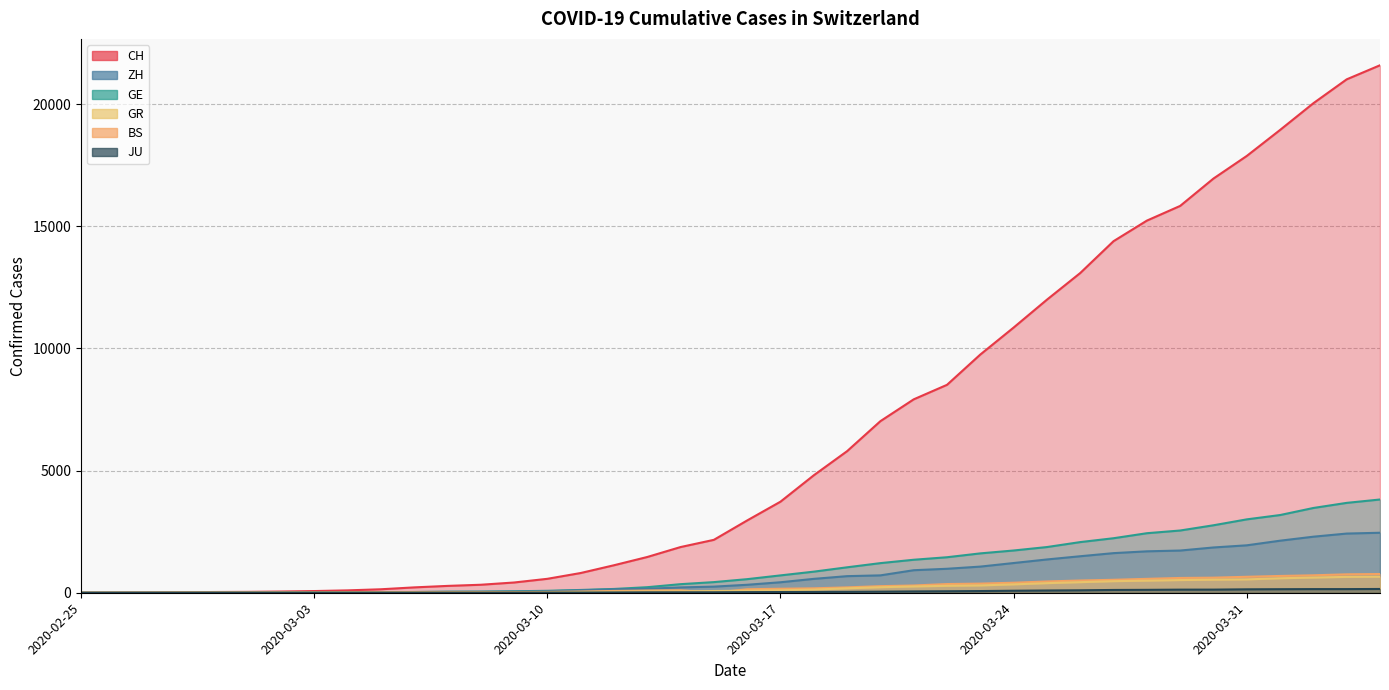

At which label does ZH first exceed 326?

2020-03-17